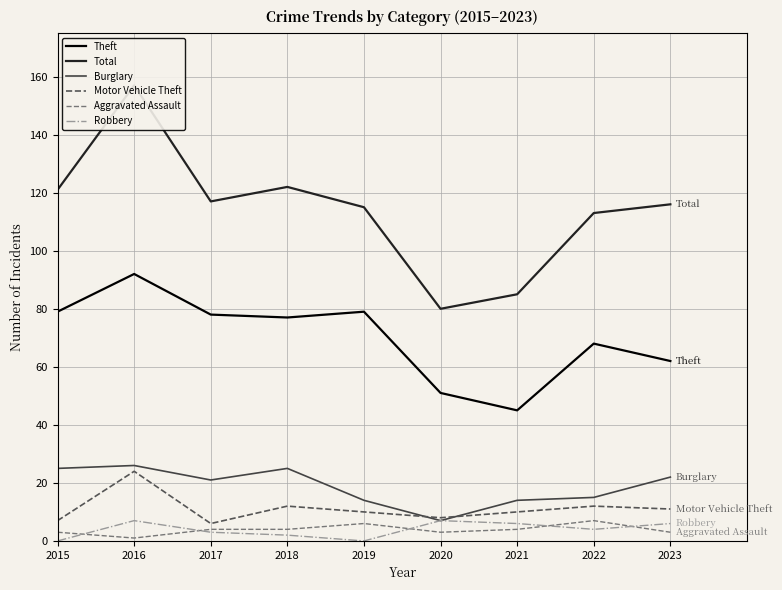

The value of Robbery at 2016 is 2. True or false?

False